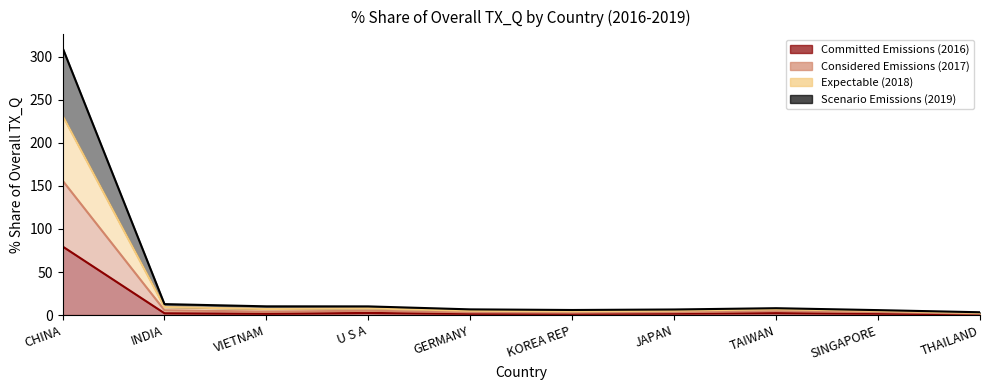

What is the highest value of the 201812_% Share of overall TX_Q series?

310.7